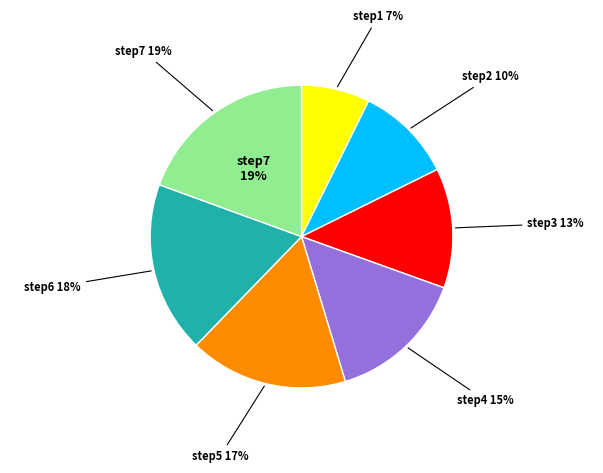

Which category has the smallest portion of the pie?

step1